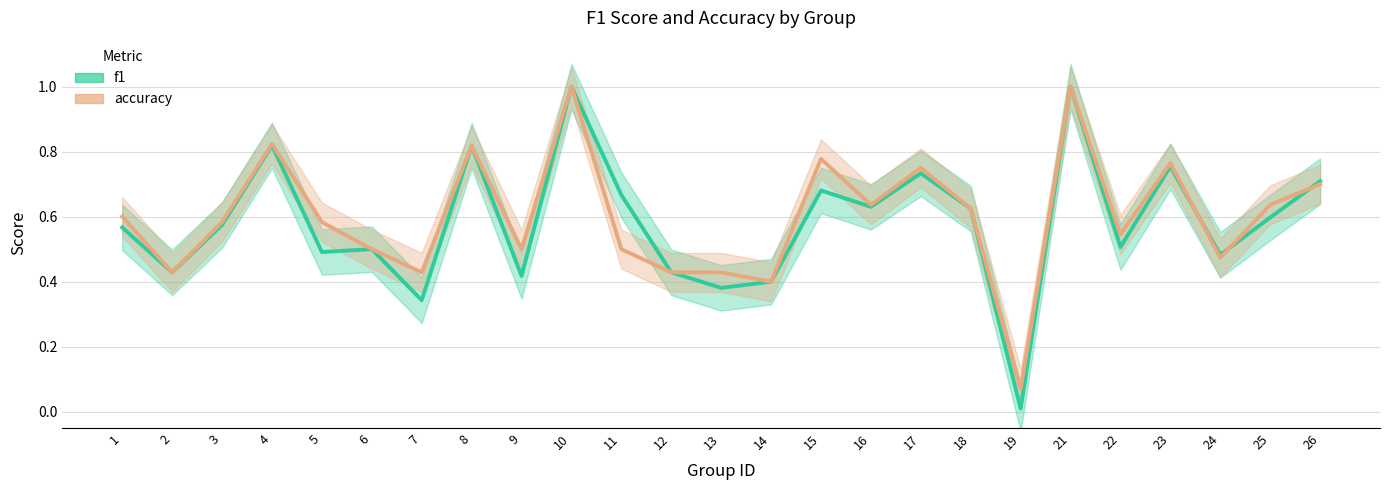

How many interior local valleys does the accuracy series have?

8